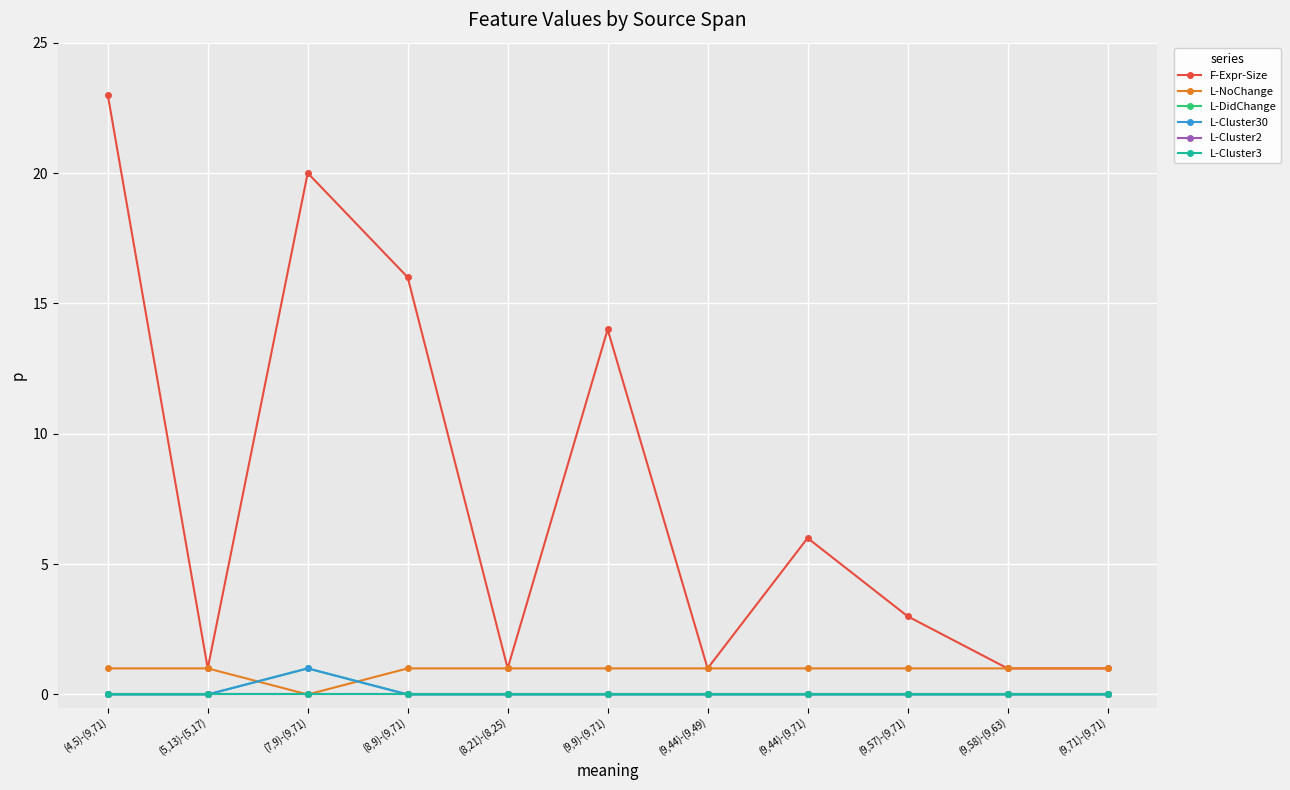

What is the label of the 7th point from the right?

(8,21)-(8,25)